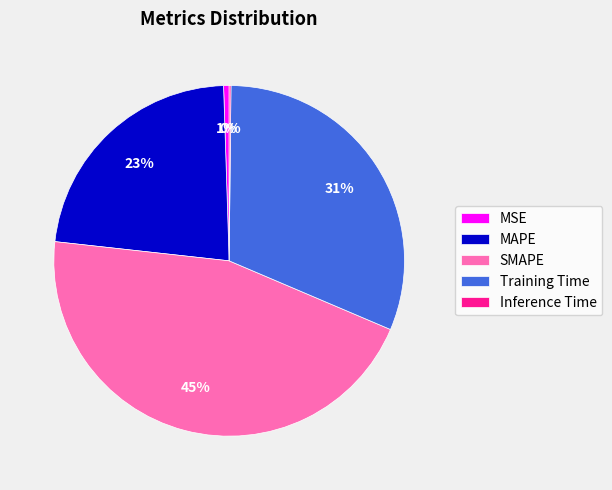

To the nearest percent, what is the average slice percentage?

20%